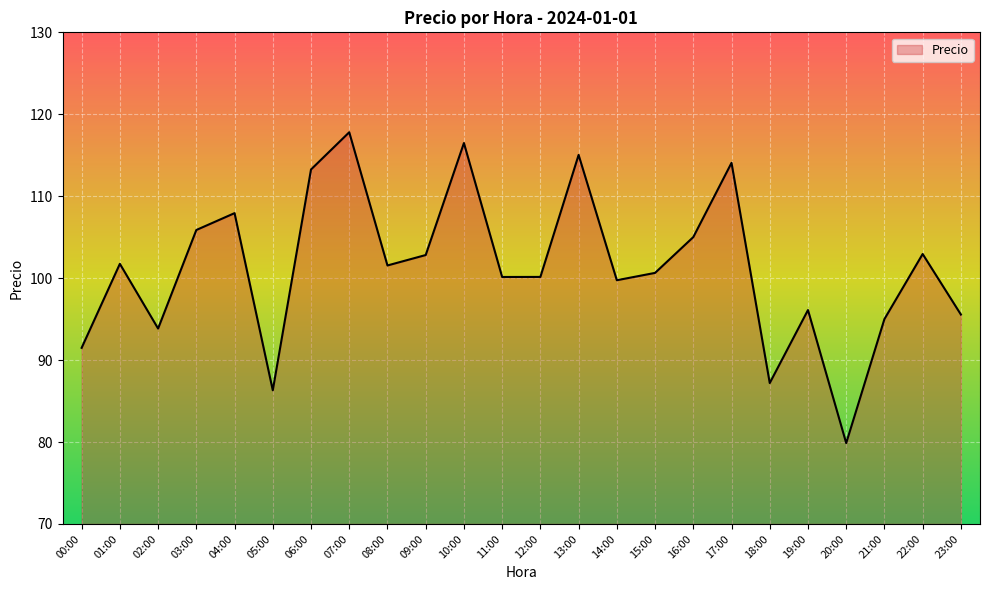

Does the chart display data point markers on the line(s)?

No